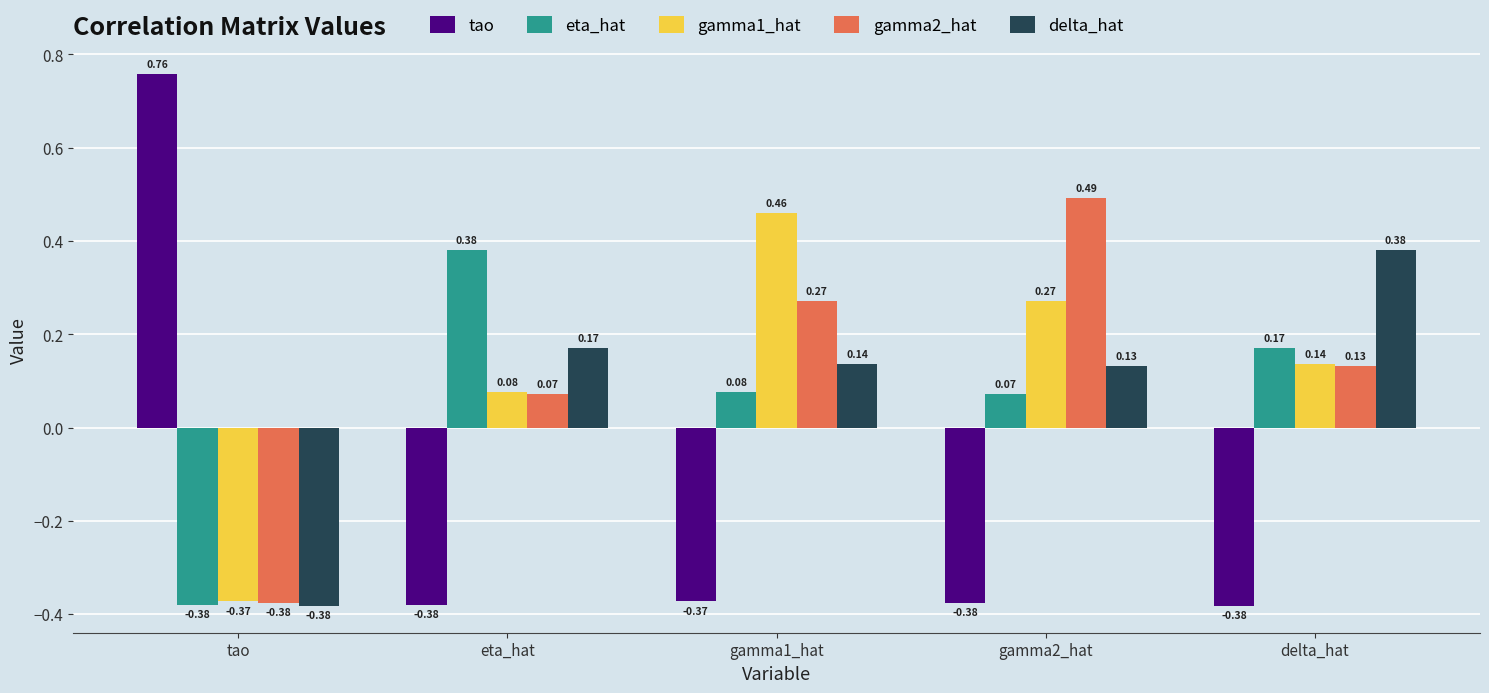

At which label does gamma2_hat reach its minimum?

tao